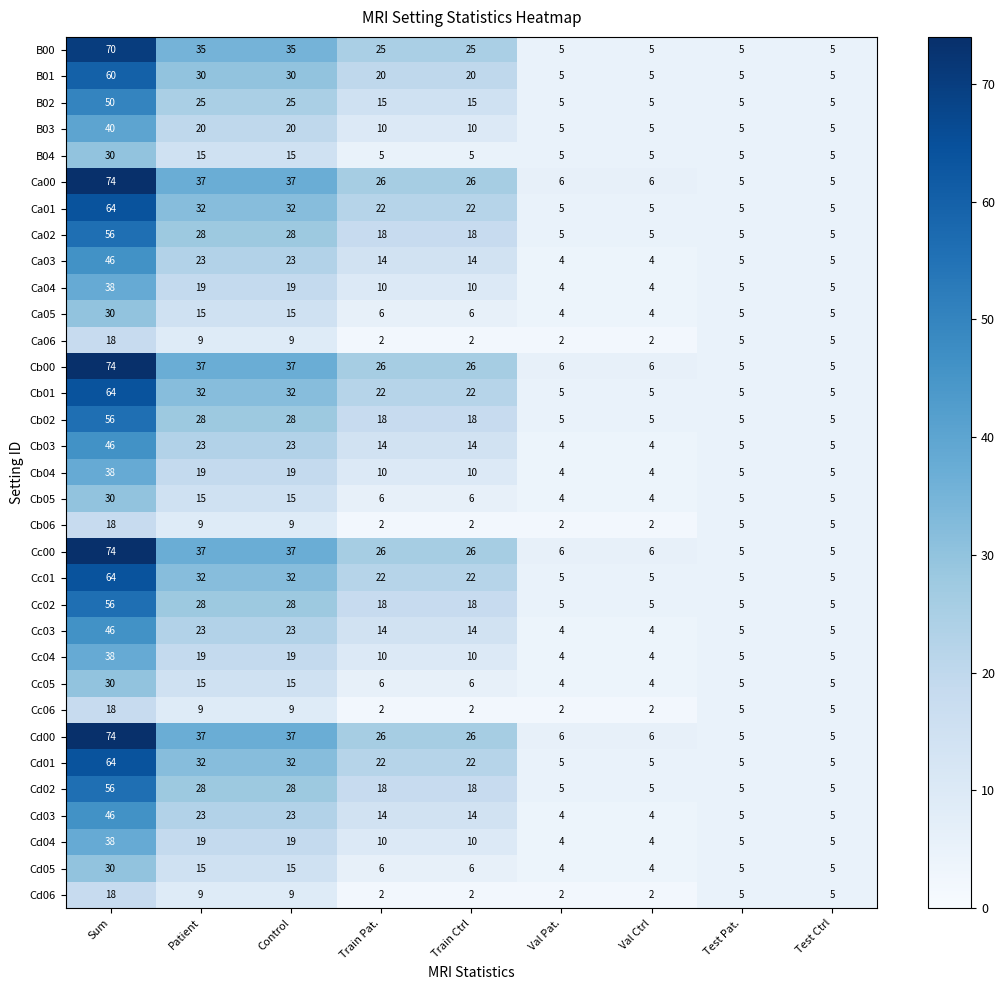

What is the difference between the maximum and second lowest values in the Ca02 series?

51